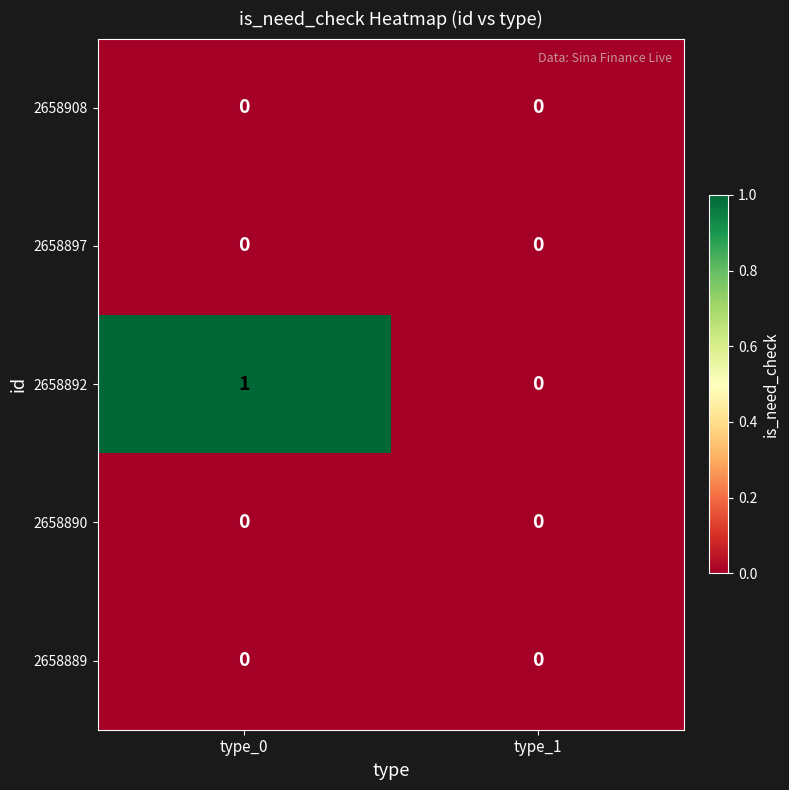

Which series has the largest total across all categories?

2658892